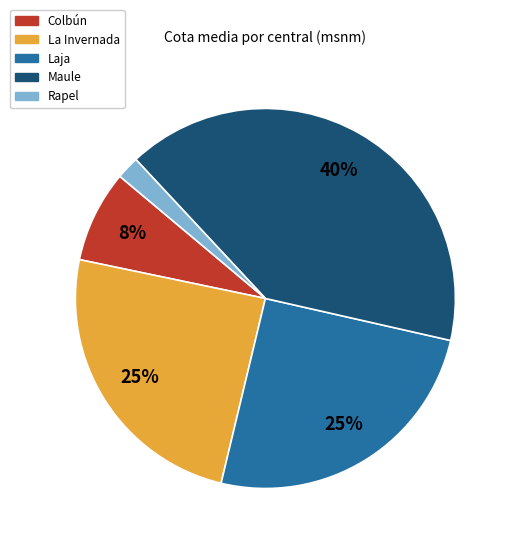

What is the ratio of the value at Laja to the value at Maule?

0.6